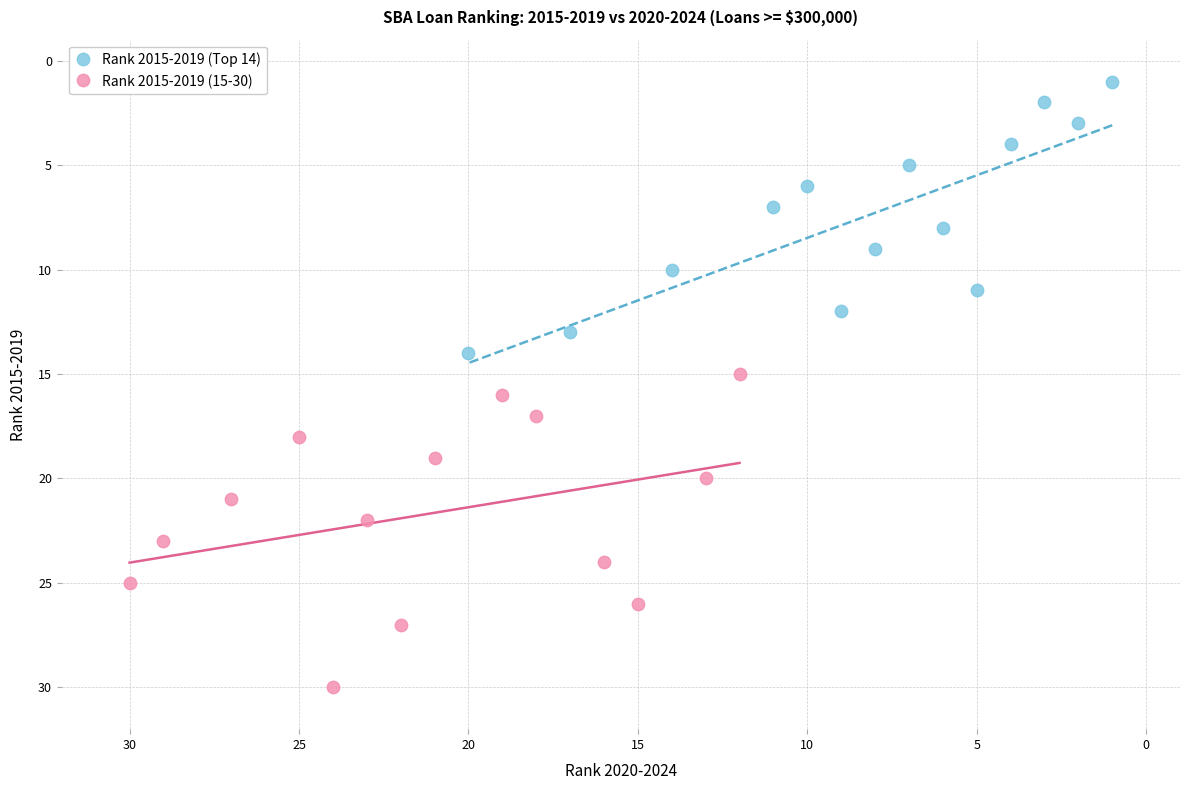

Which series contains the highest Y value?

Rank 2015-2019 (15-30)